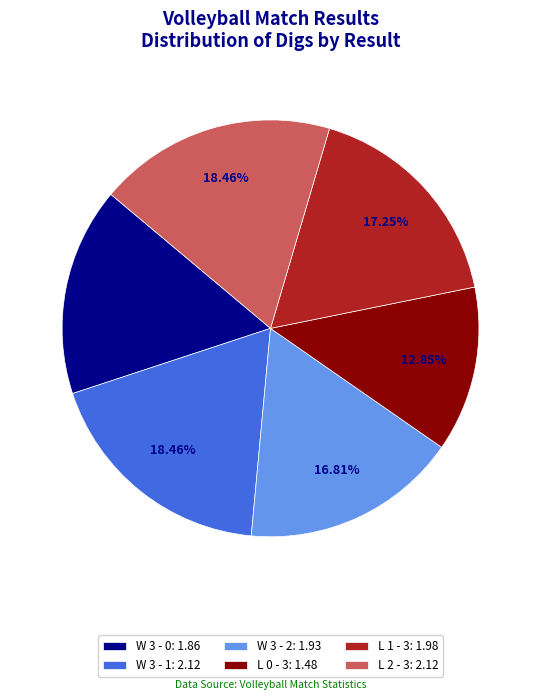

True or false: L 1 - 3 accounts for 11% of the total.

False